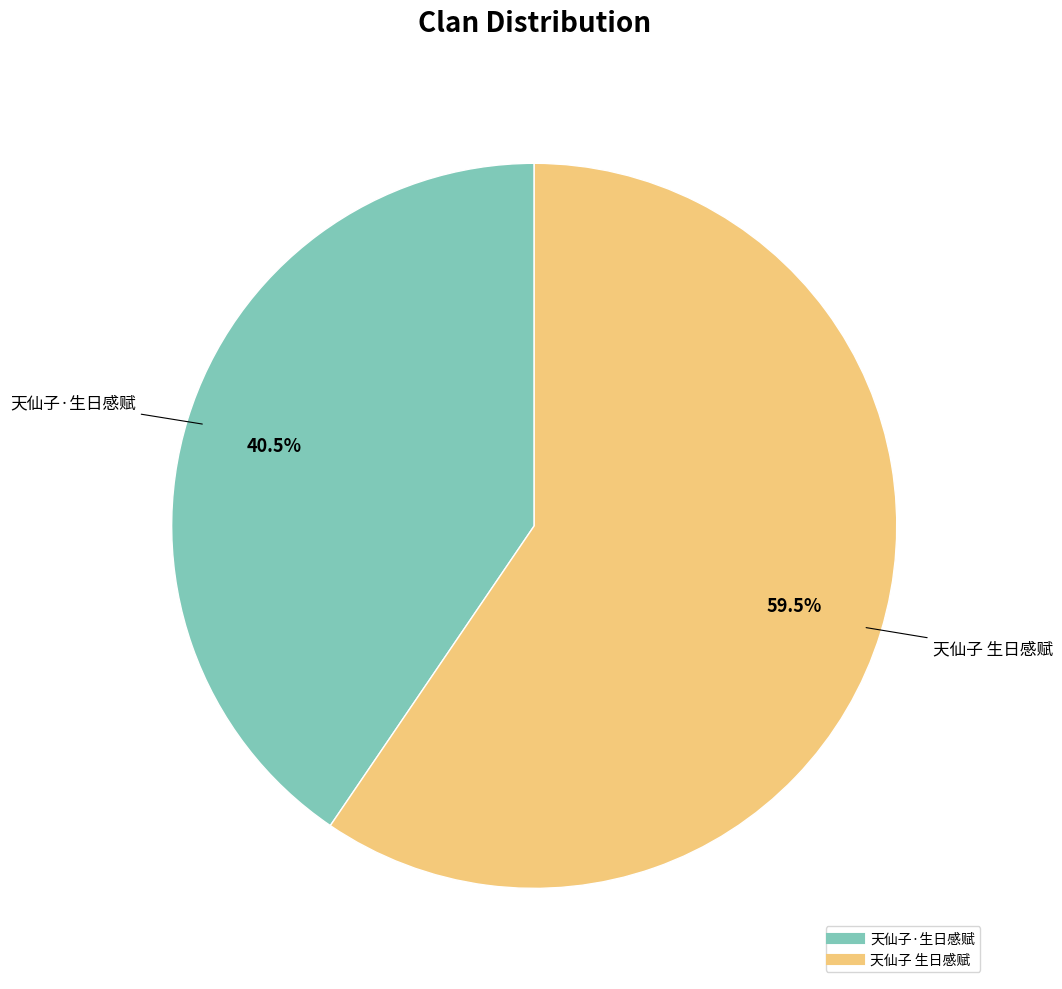

What is the majority slice?

天仙子 生日感赋